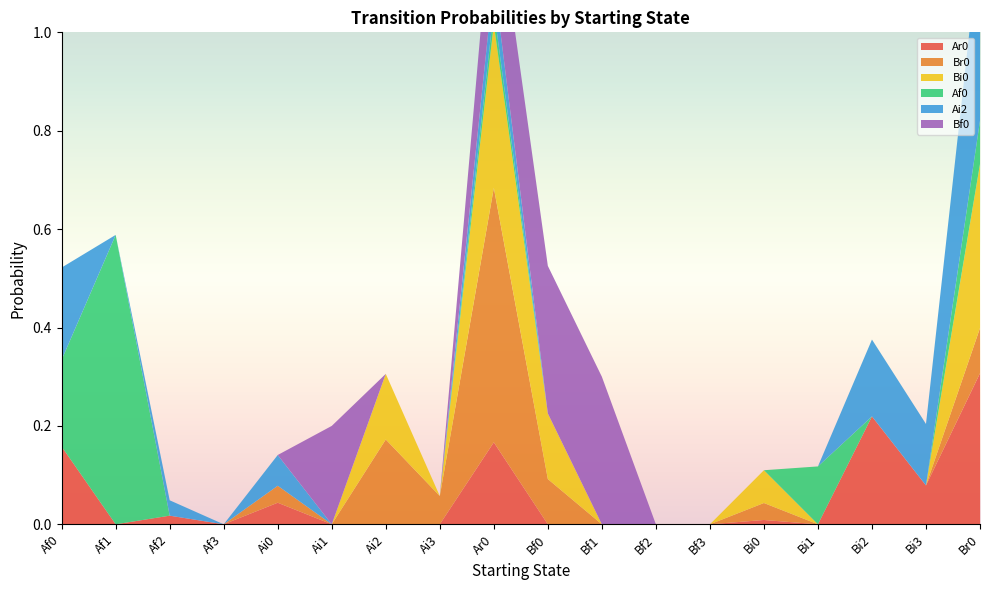

Reading left to right, list all the values displayed in this chart.

Ar0: Af0=0.2	Af1=0.0	Af2=0.0	Af3=0.0	Ai0=0.0	Ai1=0.0	Ai2=0.0	Ai3=0.0	Ar0=0.2	Bf0=0.0	Bf1=0.0	Bf2=0.0	Bf3=0.0	Bi0=0.0	Bi1=0.0	Bi2=0.2	Bi3=0.1	Br0=0.3
Br0: Af0=0.0	Af1=0.0	Af2=0.0	Af3=0.0	Ai0=0.0	Ai1=0.0	Ai2=0.2	Ai3=0.1	Ar0=0.5	Bf0=0.1	Bf1=0.0	Bf2=0.0	Bf3=0.0	Bi0=0.0	Bi1=0.0	Bi2=0.0	Bi3=0.0	Br0=0.1
Bi0: Af0=0.0	Af1=0.0	Af2=0.0	Af3=0.0	Ai0=0.0	Ai1=0.0	Ai2=0.1	Ai3=0.0	Ar0=0.3	Bf0=0.1	Bf1=0.0	Bf2=0.0	Bf3=0.0	Bi0=0.1	Bi1=0.0	Bi2=0.0	Bi3=0.0	Br0=0.3
Af0: Af0=0.2	Af1=0.6	Af2=0.0	Af3=0.0	Ai0=0.0	Ai1=0.0	Ai2=0.0	Ai3=0.0	Ar0=0.0	Bf0=0.0	Bf1=0.0	Bf2=0.0	Bf3=0.0	Bi0=0.0	Bi1=0.1	Bi2=0.0	Bi3=0.0	Br0=0.1
Ai2: Af0=0.2	Af1=0.0	Af2=0.0	Af3=0.0	Ai0=0.1	Ai1=0.0	Ai2=0.0	Ai3=0.0	Ar0=0.1	Bf0=0.0	Bf1=0.0	Bf2=0.0	Bf3=0.0	Bi0=0.0	Bi1=0.0	Bi2=0.2	Bi3=0.1	Br0=0.4
Bf0: Af0=0.0	Af1=0.0	Af2=0.0	Af3=0.0	Ai0=0.0	Ai1=0.2	Ai2=0.0	Ai3=0.0	Ar0=0.2	Bf0=0.3	Bf1=0.3	Bf2=0.0	Bf3=0.0	Bi0=0.0	Bi1=0.0	Bi2=0.0	Bi3=0.0	Br0=0.0